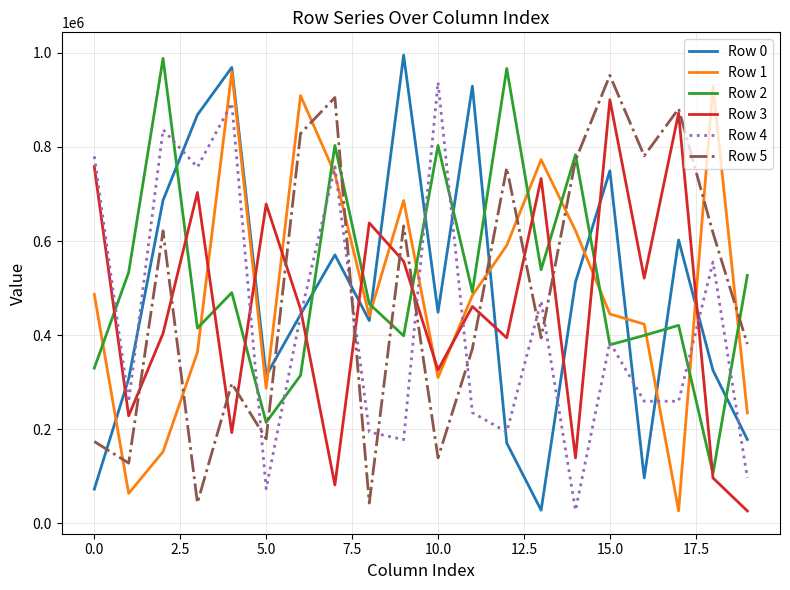

What is the highest value of the Row 2 series?

988290